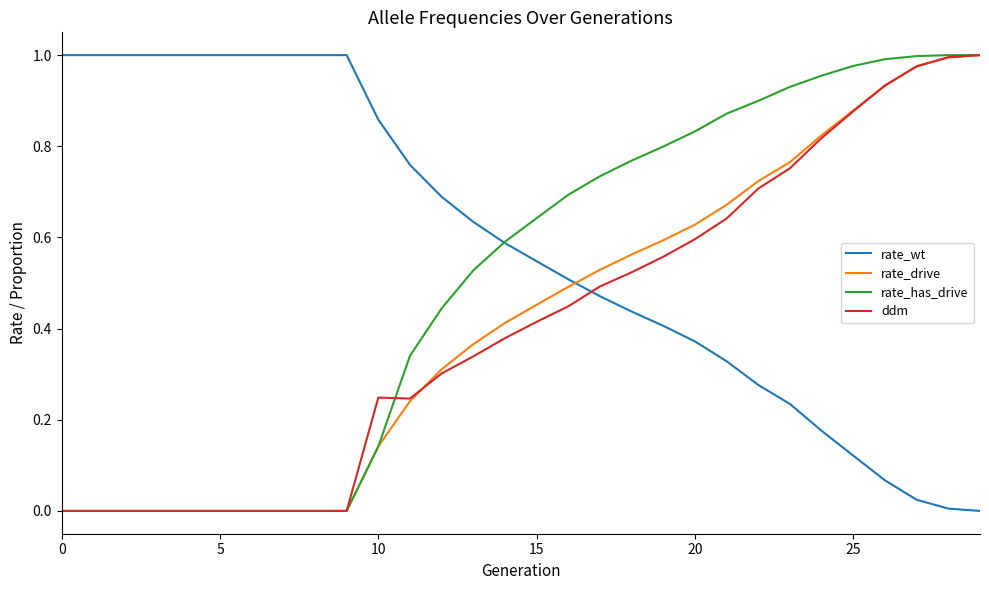

Which series has the largest total across all categories?

rate_wt